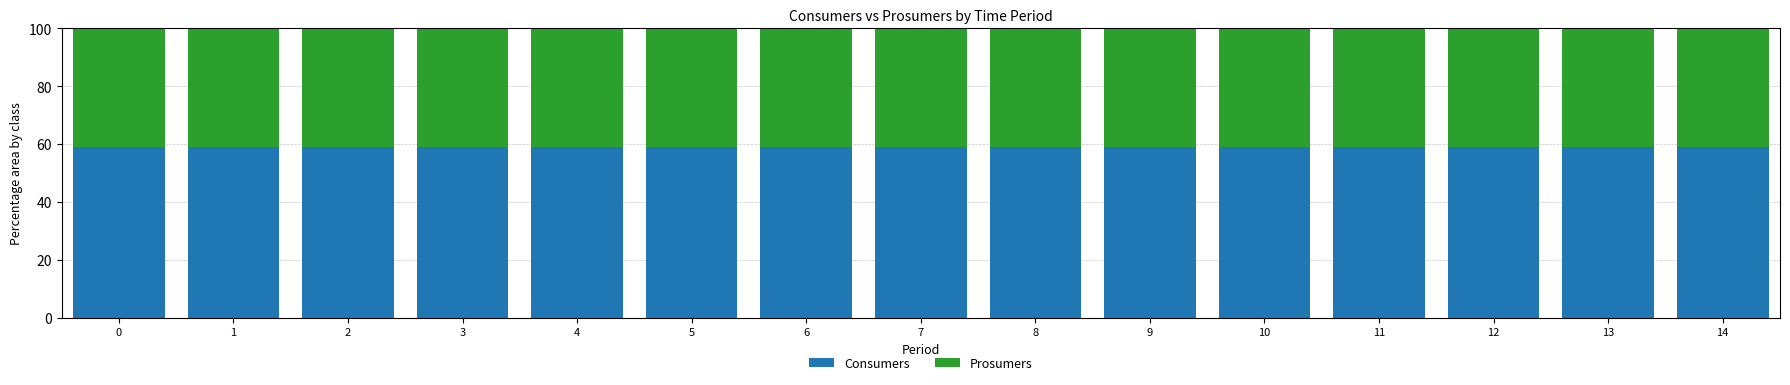

What is the minimum value for Consumers?

59.1